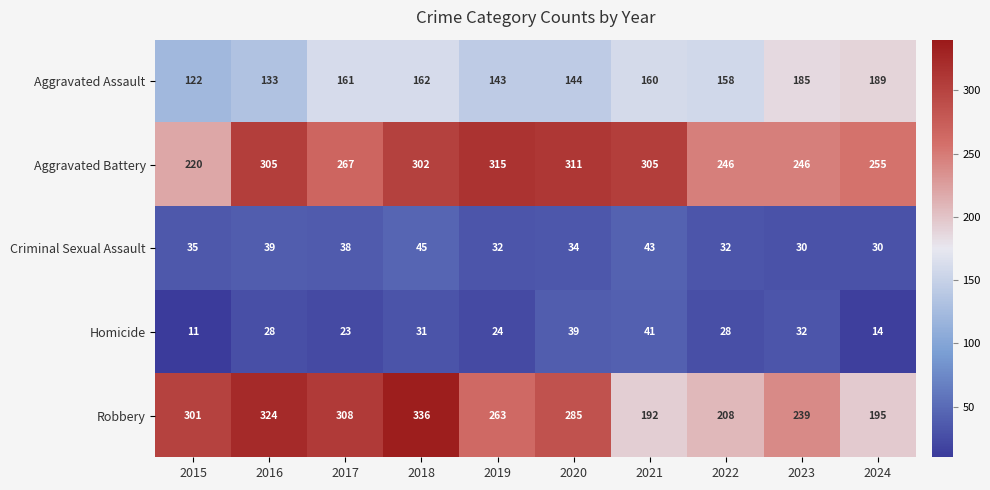

What is the difference between the maximum and minimum values in the Aggravated Battery series?

95